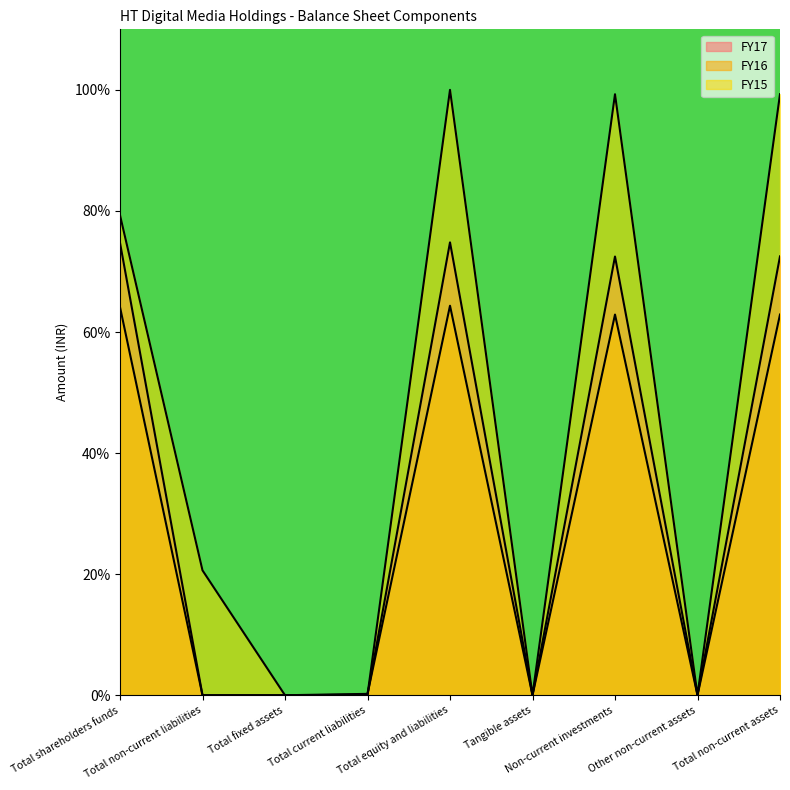

At how many categories does at least one series exceed 11?

5